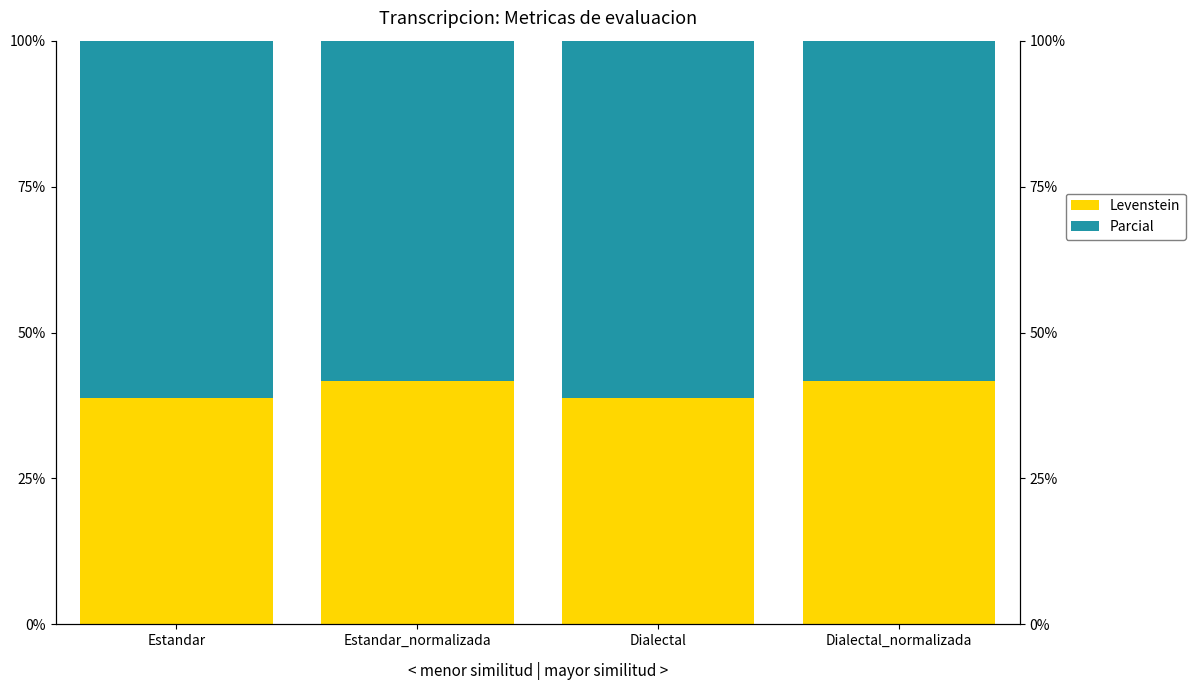

Reading left to right, what are all the values shown in this chart?

Levenstein: 38.8	41.7	38.8	41.7
Parcial: 61.2	58.3	61.2	58.3